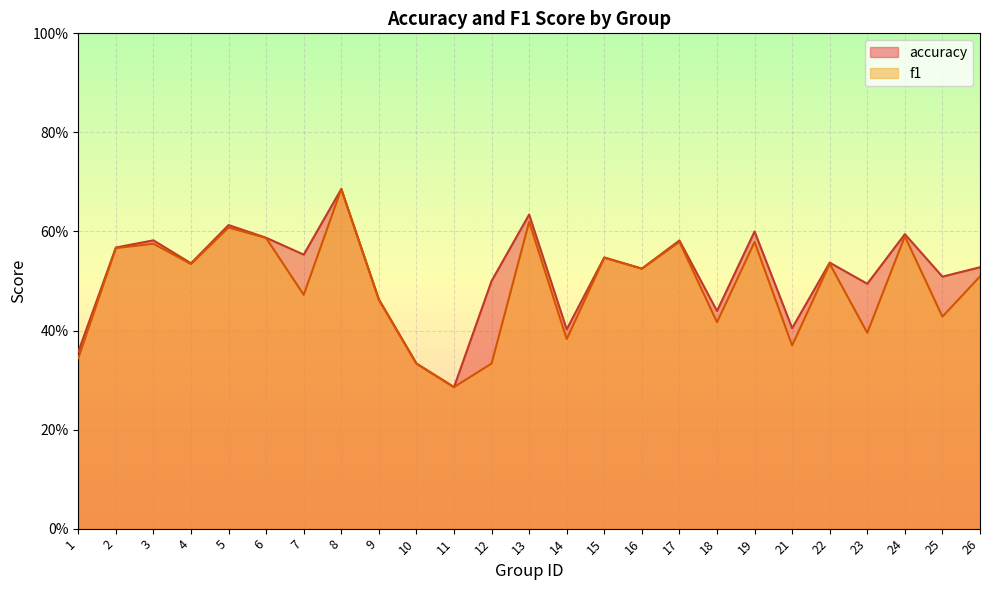

Reading left to right, list all the values displayed in this chart.

accuracy: 1=0.4	2=0.6	3=0.6	4=0.5	5=0.6	6=0.6	7=0.6	8=0.7	9=0.5	10=0.3	11=0.3	12=0.5	13=0.6	14=0.4	15=0.5	16=0.5	17=0.6	18=0.4	19=0.6	21=0.4	22=0.5	23=0.5	24=0.6	25=0.5	26=0.5
f1: 1=0.3	2=0.6	3=0.6	4=0.5	5=0.6	6=0.6	7=0.5	8=0.7	9=0.5	10=0.3	11=0.3	12=0.3	13=0.6	14=0.4	15=0.5	16=0.5	17=0.6	18=0.4	19=0.6	21=0.4	22=0.5	23=0.4	24=0.6	25=0.4	26=0.5